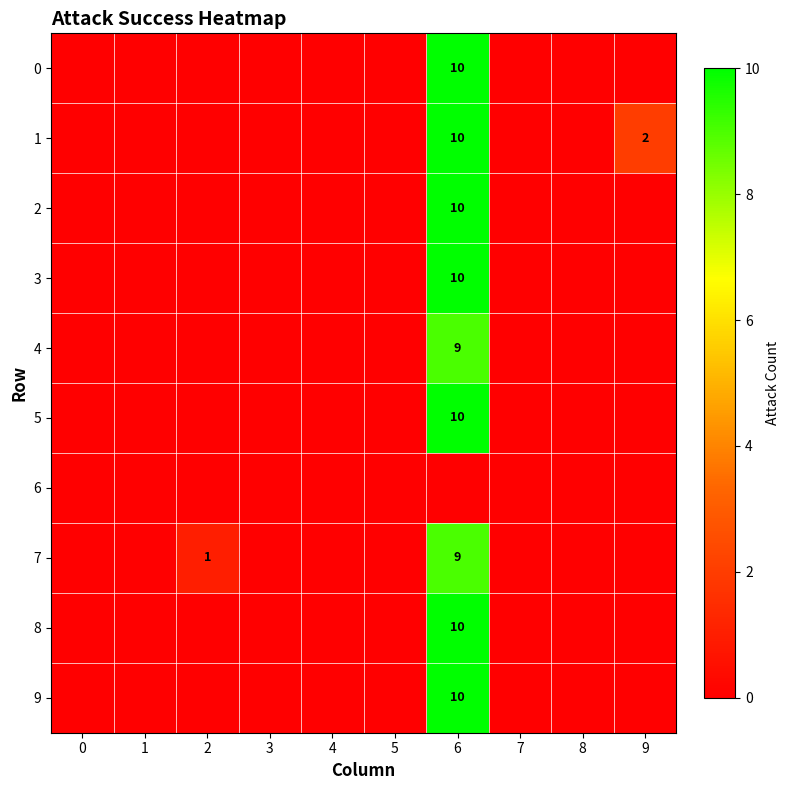

The 1 series shows 2 at 9. True or false?

True